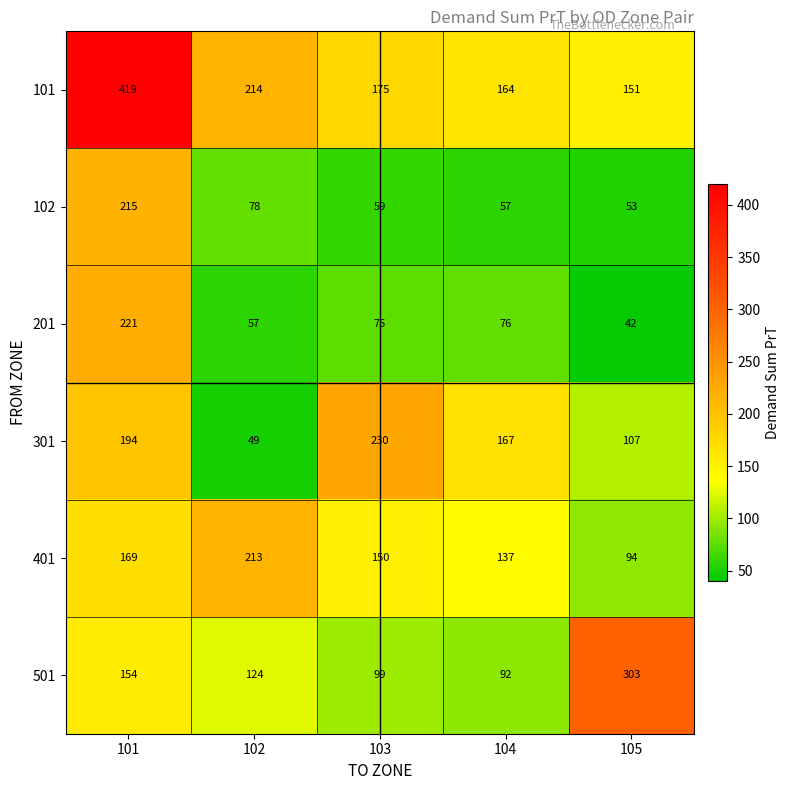

Reading left to right, extract all data points from this chart.

101: 101=419	102=214	103=175	104=164	105=151
102: 101=215	102=78	103=59	104=57	105=53
201: 101=221	102=57	103=75	104=76	105=42
301: 101=194	102=49	103=230	104=167	105=107
401: 101=169	102=213	103=150	104=137	105=94
501: 101=154	102=124	103=99	104=92	105=303